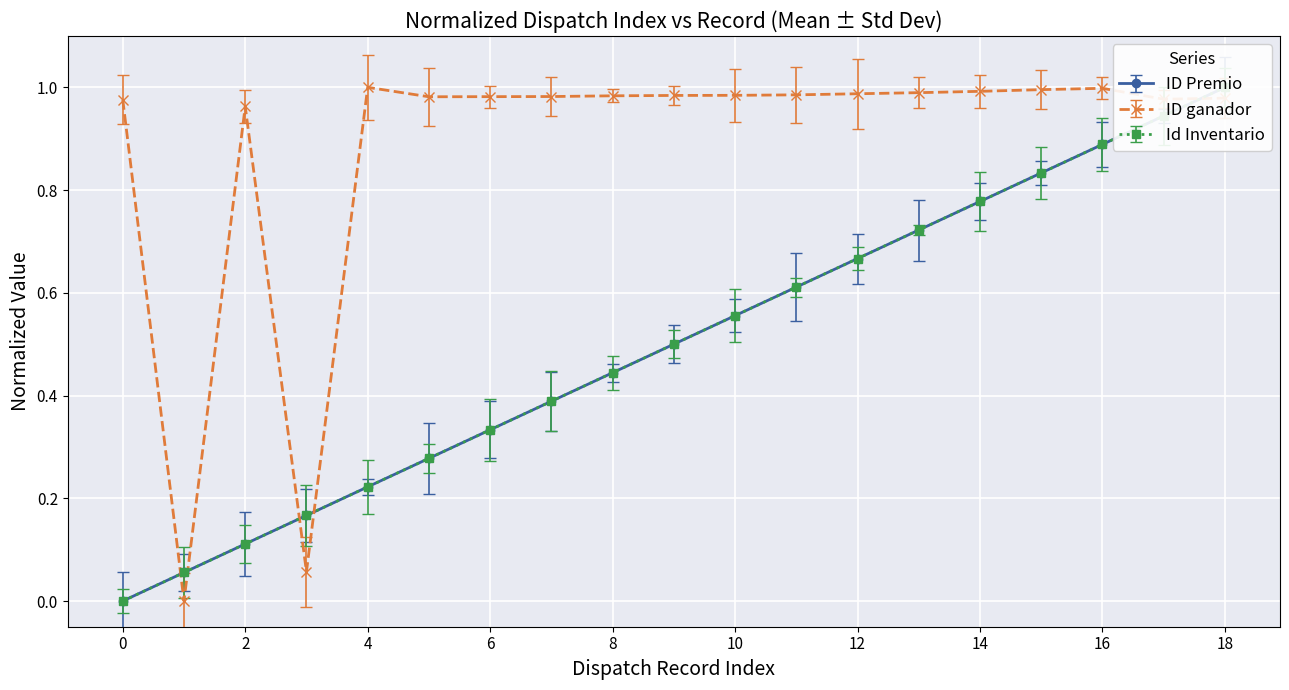

How many values in the ID ganador series exceed 0?

18